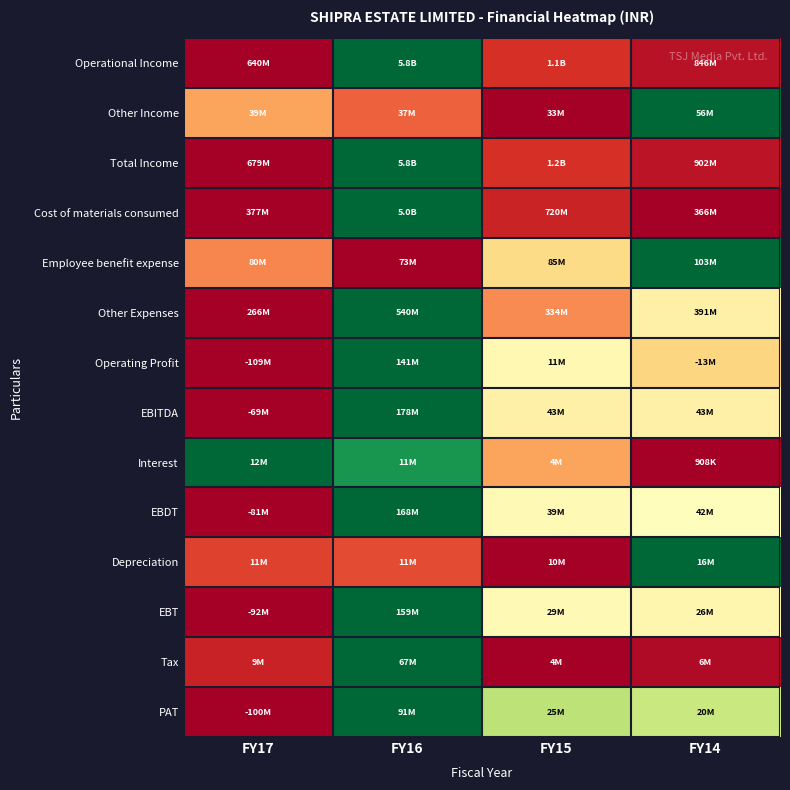

Which series has the largest range (max minus min)?

Operational Income